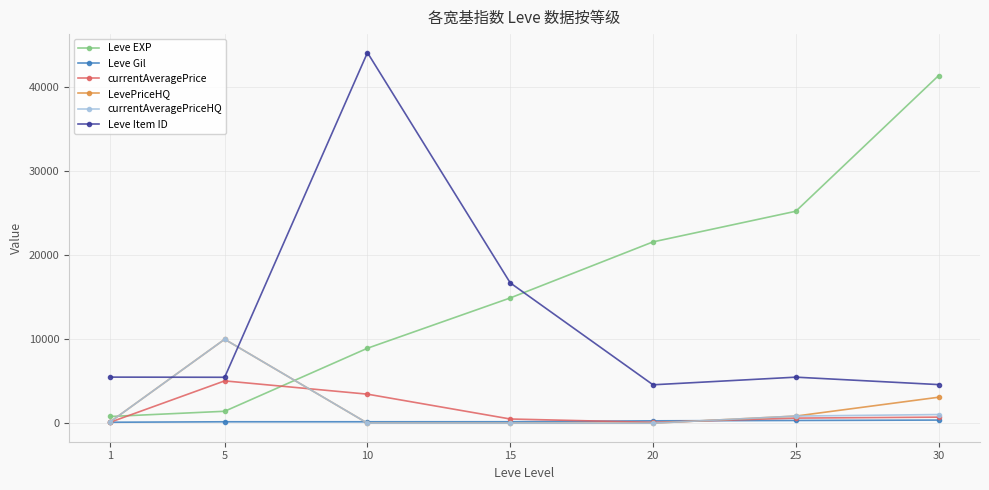

True or false: currentAveragePrice and currentAveragePriceHQ cross at least once.

True